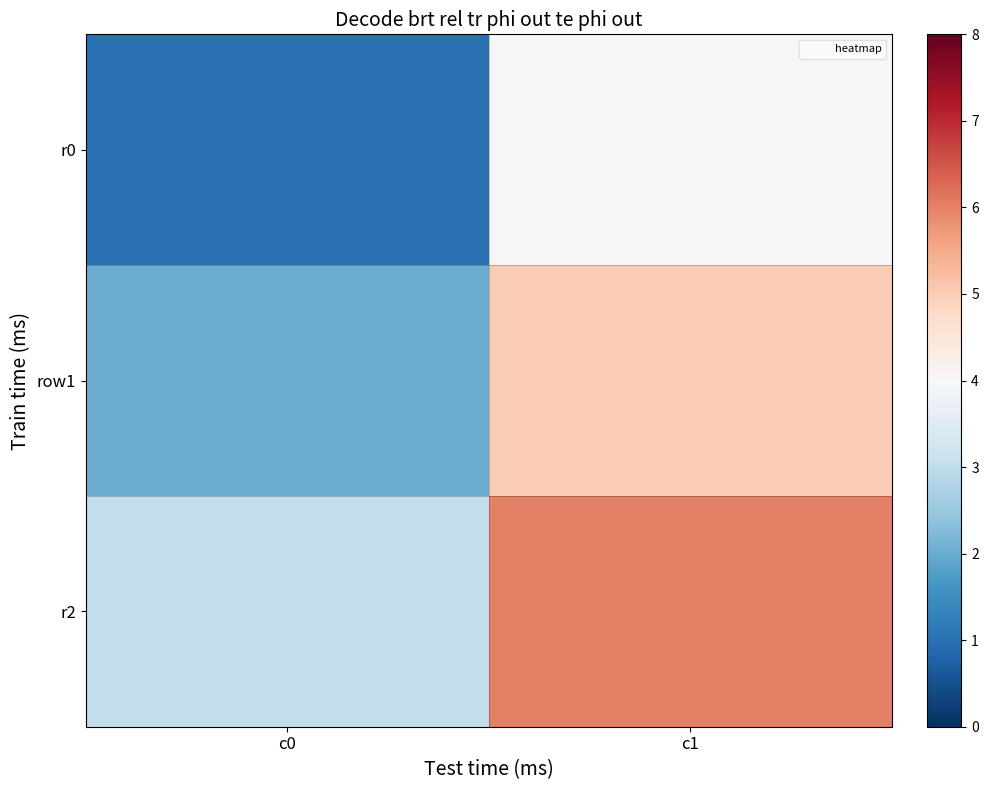

Which label corresponds to the largest value in the chart?

c1